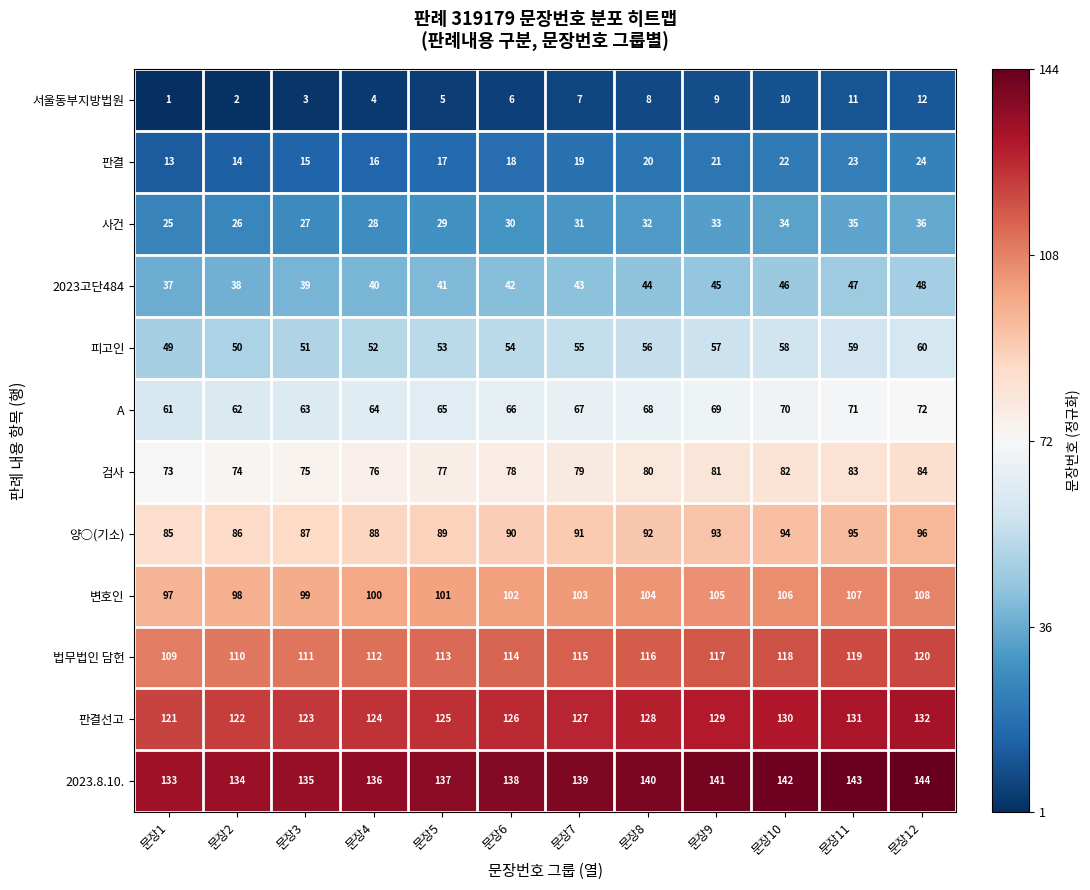

Where is 2023.8.10. nearest to the value 138?

문장6